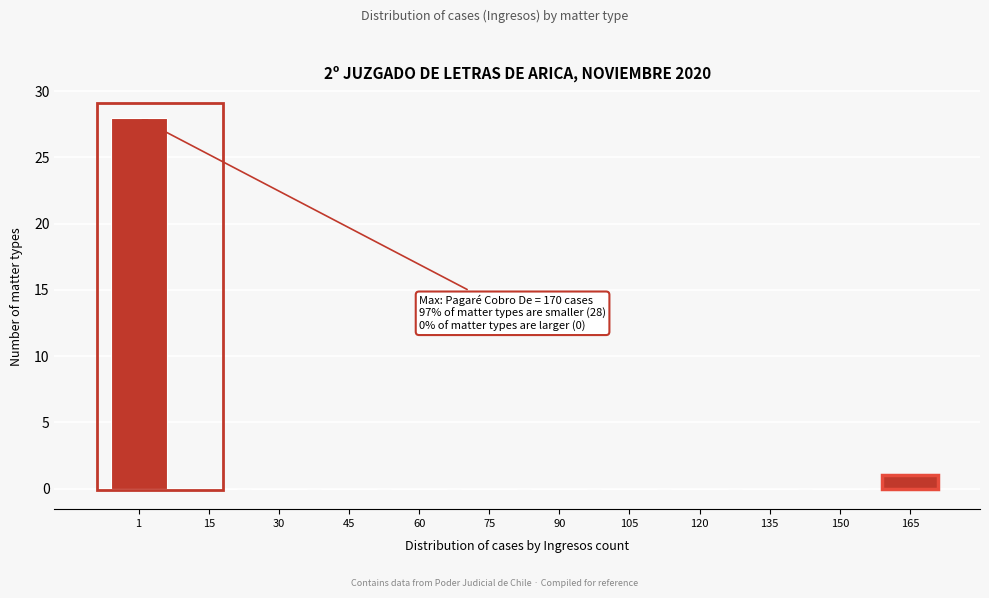

Reading left to right, transcribe all the data shown in this chart.

1=28	15=0	30=0	45=0	60=0	75=0	90=0	105=0	120=0	135=0	150=0	165=1